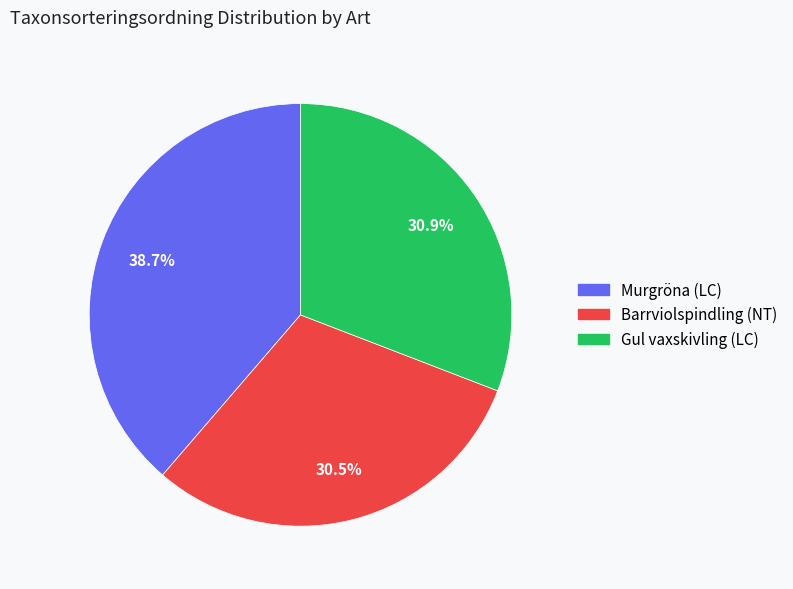

True or false: Murgröna (LC) accounts for 45% of the total.

False